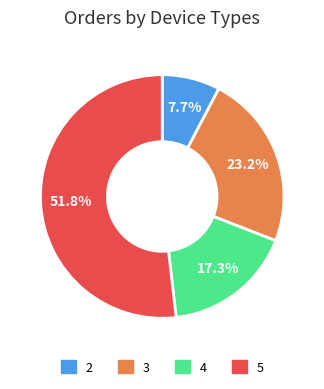

What is the ratio of the value at 5 to the value at 2?

6.7